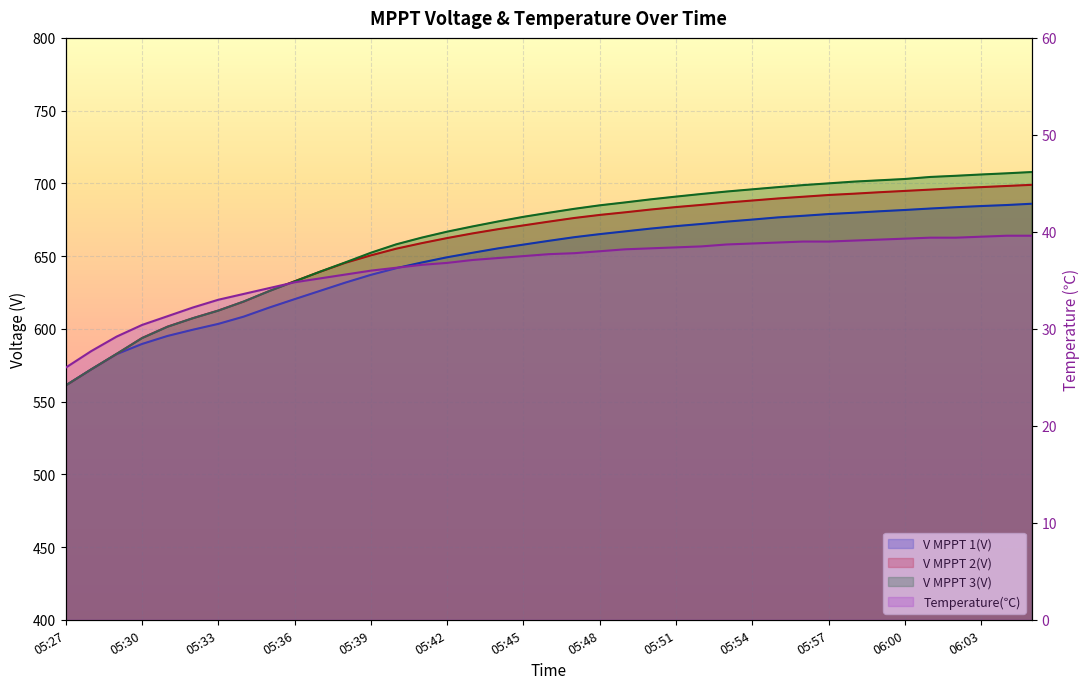

At which label does V MPPT 1(V) first exceed 660?

05:46